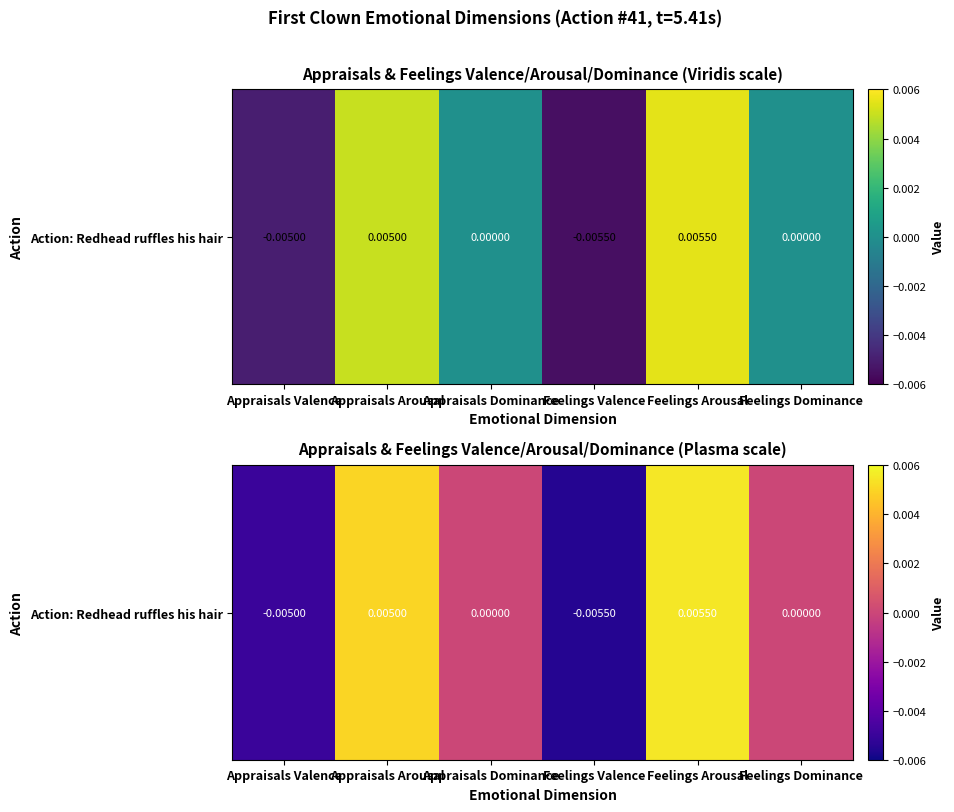

The value at Appraisals Arousal is 0.0. True or false?

False